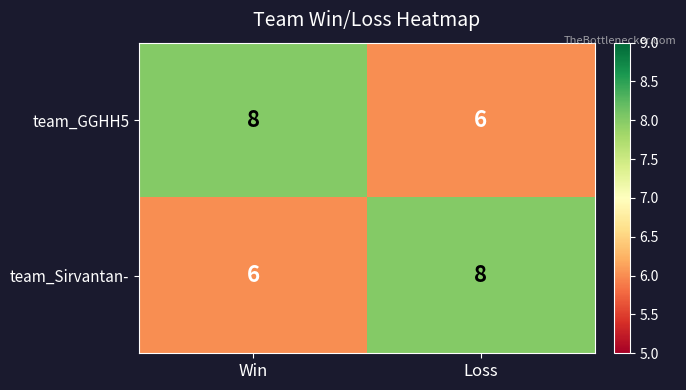

What is the average value of the team_Sirvantan- series?

7